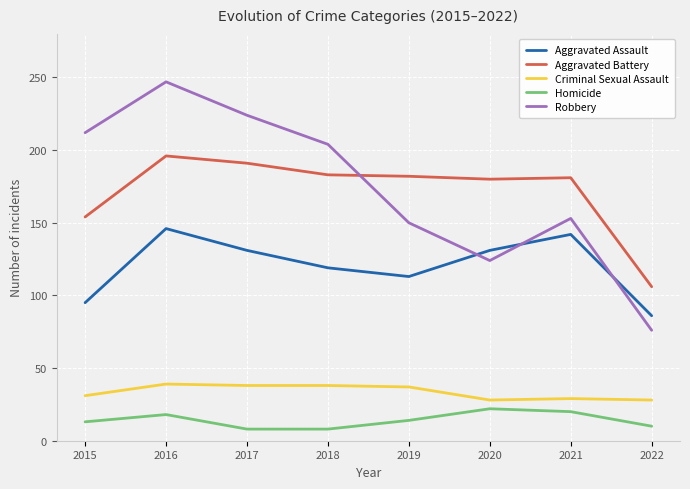

True or false: Aggravated Assault has a value of 40 at 2020.

False